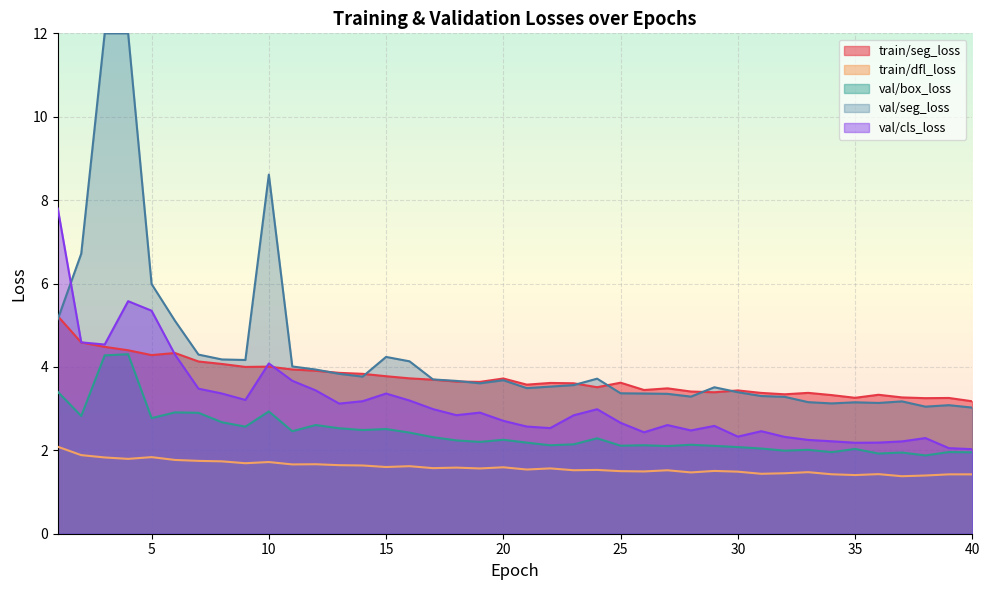

What is the greatest value displayed?

12.0